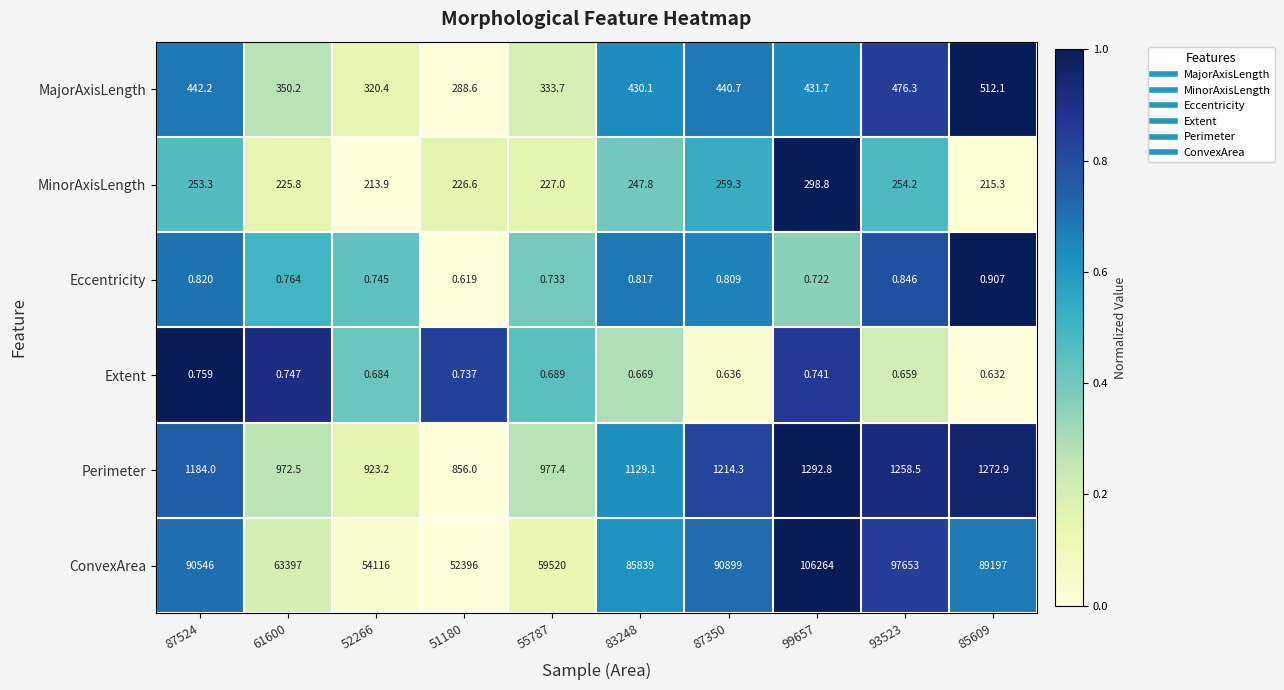

Which series has the largest range (max minus min)?

ConvexArea